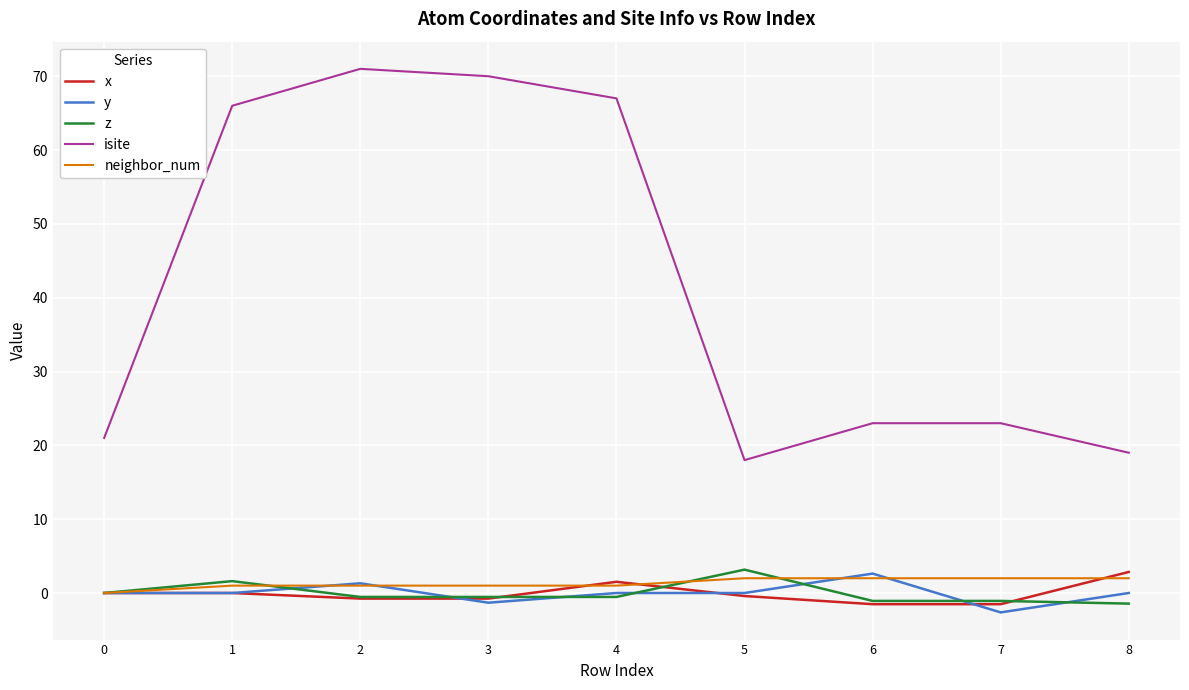

Which series has the largest total across all categories?

isite